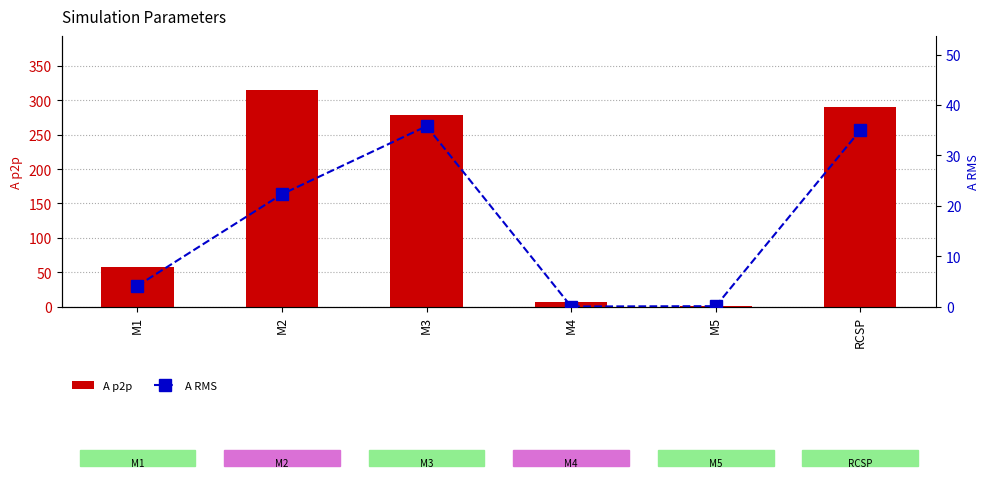

What are all the series names shown in the legend?

A p2p, A RMS